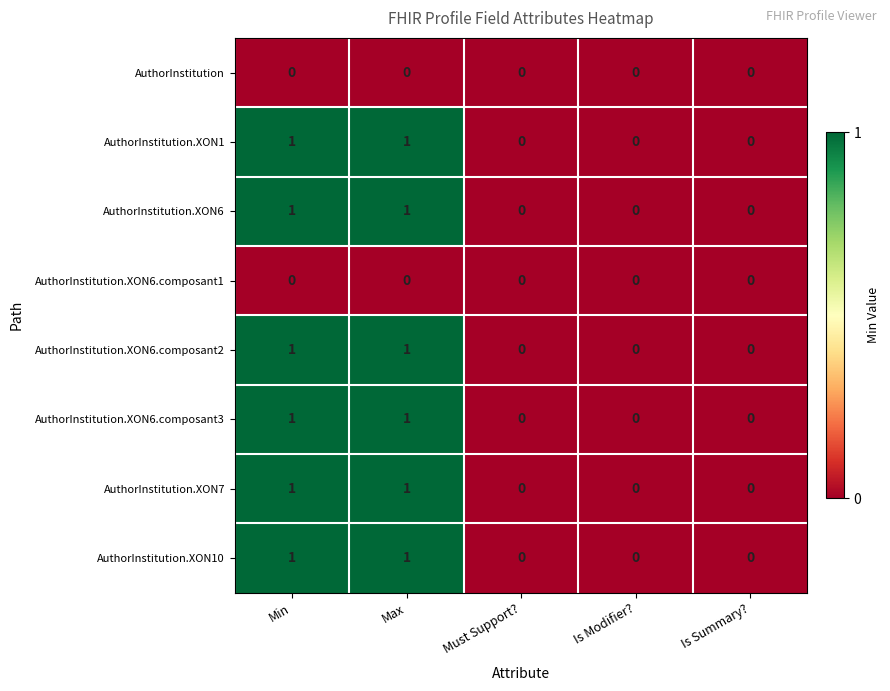

Is it true that AuthorInstitution.XON6.composant2 equals 1 at Min?

True